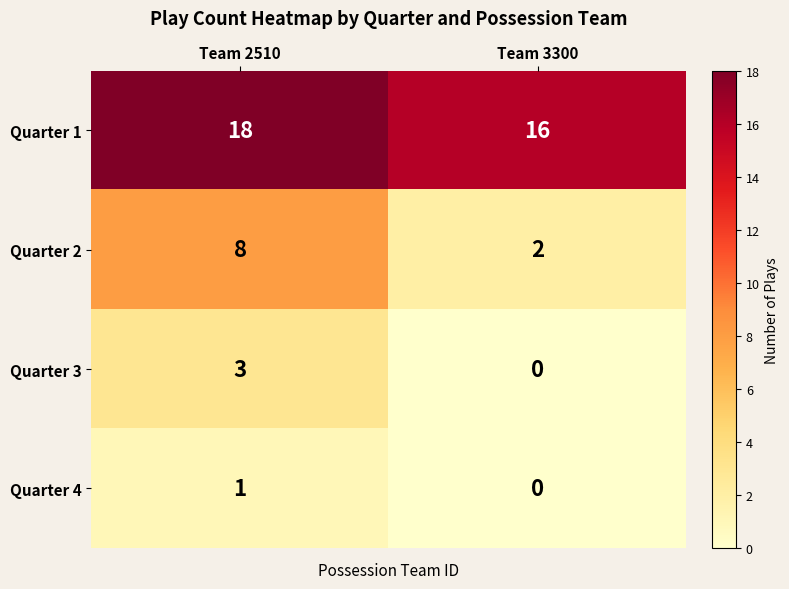

Which series has the largest total across all categories?

Quarter 1